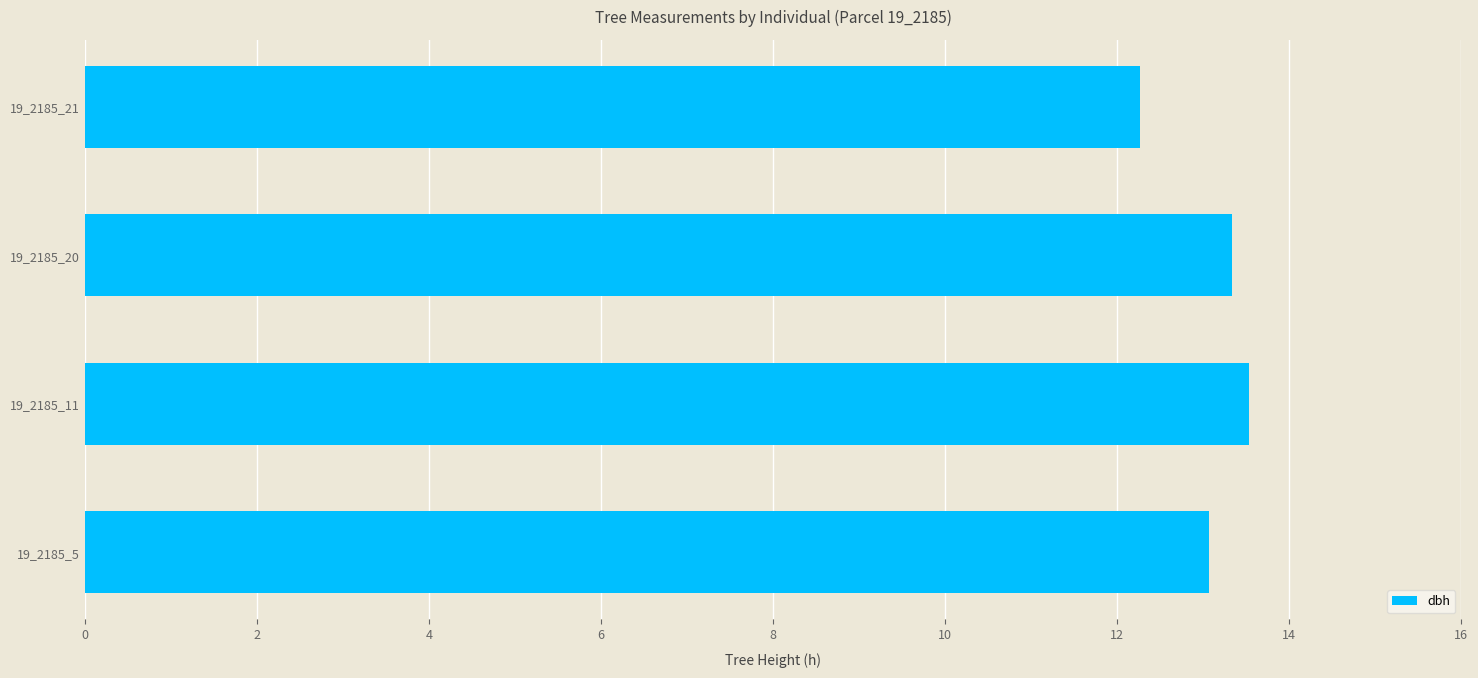

How many bars are there in total?

4